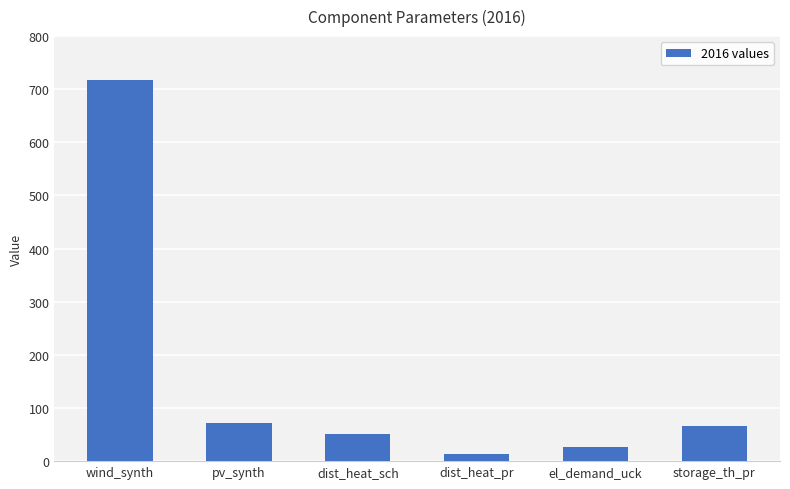

Are the bars horizontal?

No